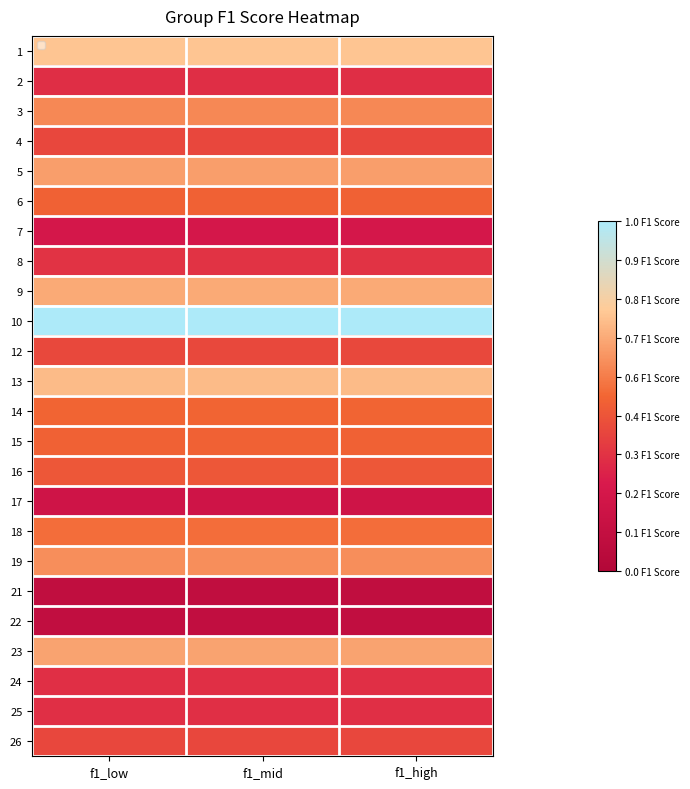

Which label corresponds to the largest value in the chart?

f1_low